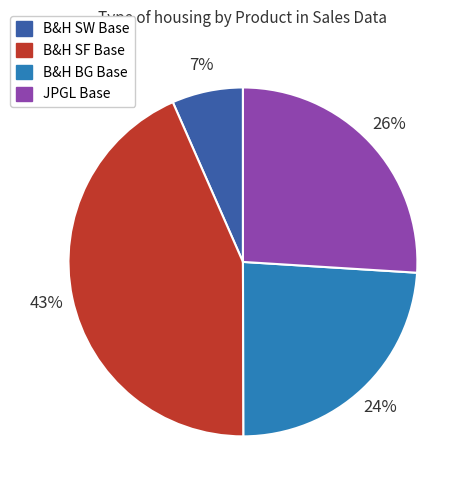

Do B&H SW Base and B&H BG Base together represent more than half of the pie?

No